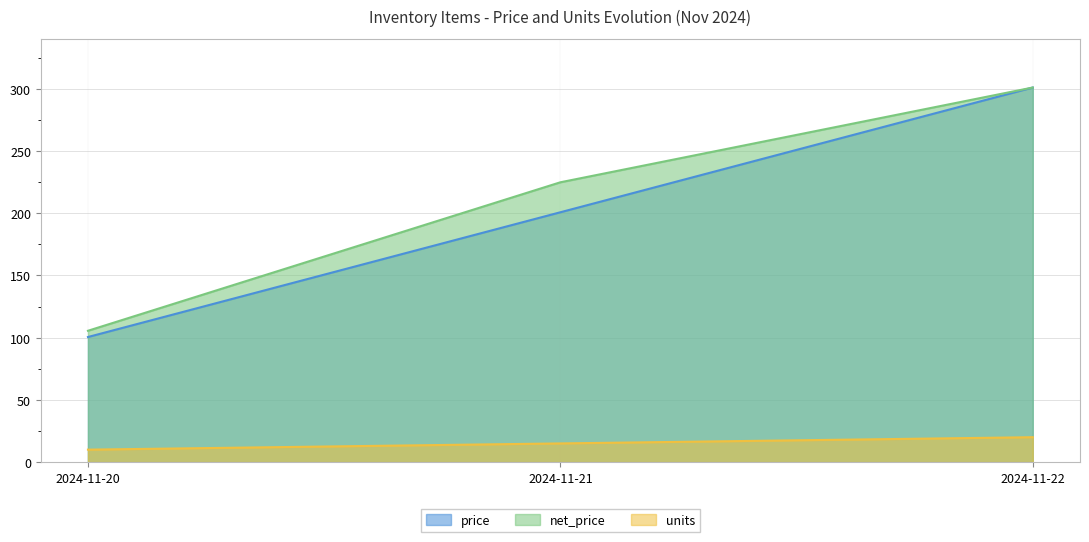

The value of units at 2024-11-22 is 20.0. True or false?

True